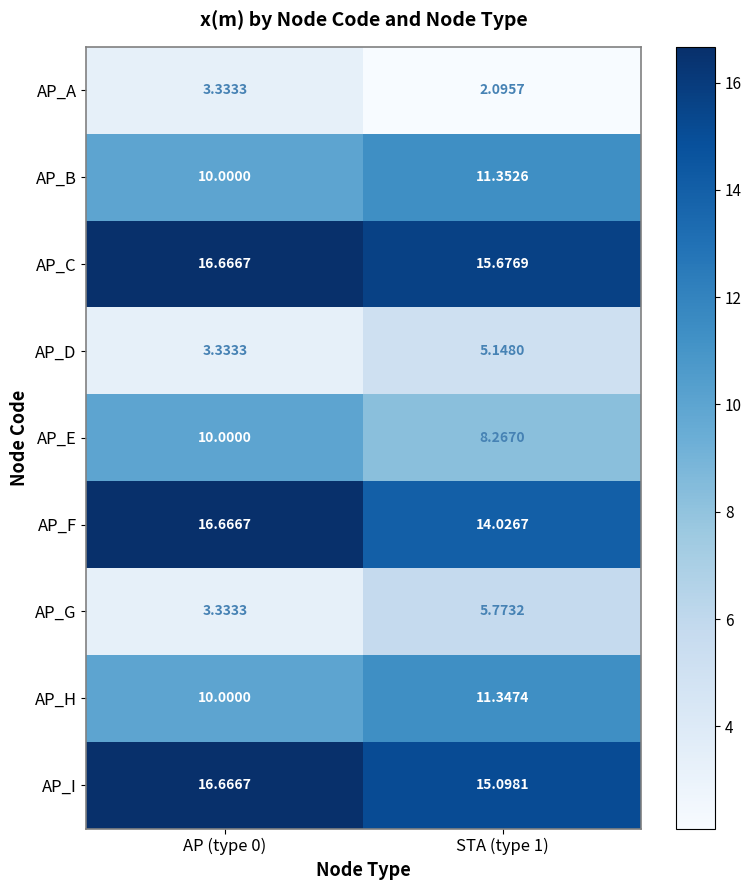

Which series changed the most between AP (type 0) and STA (type 1)?

AP_F